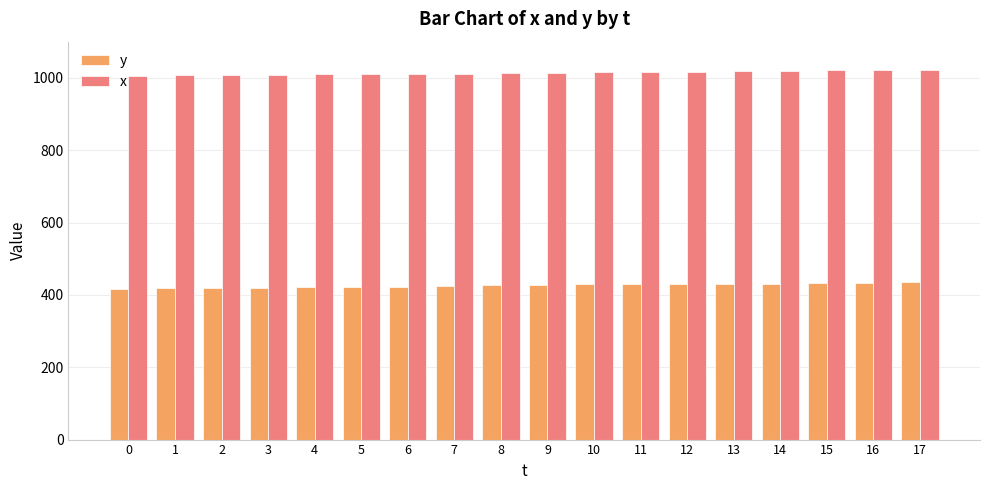

How many bars are there in each group?

2